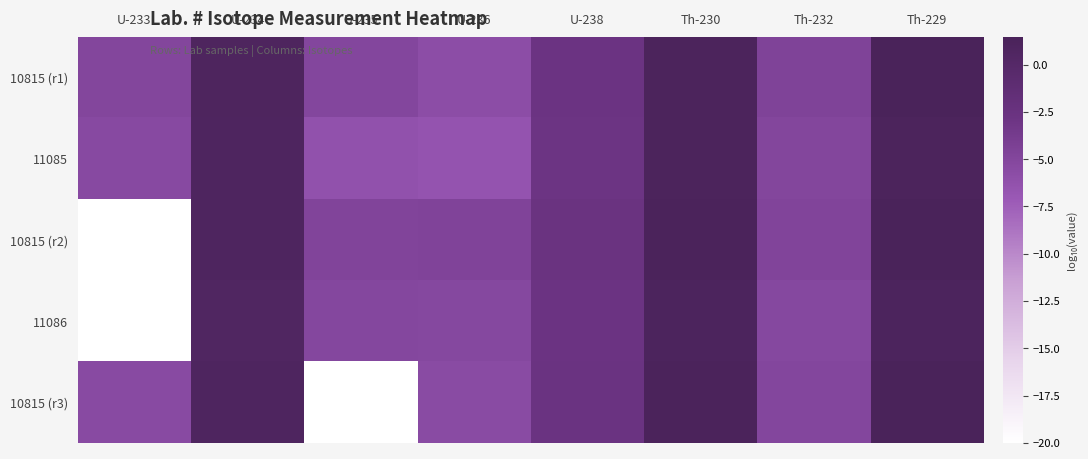

Rank the series by their maximum value, from highest to lowest.

10815 (r2), 10815 (r1), 10815 (r3), 11085, 11086